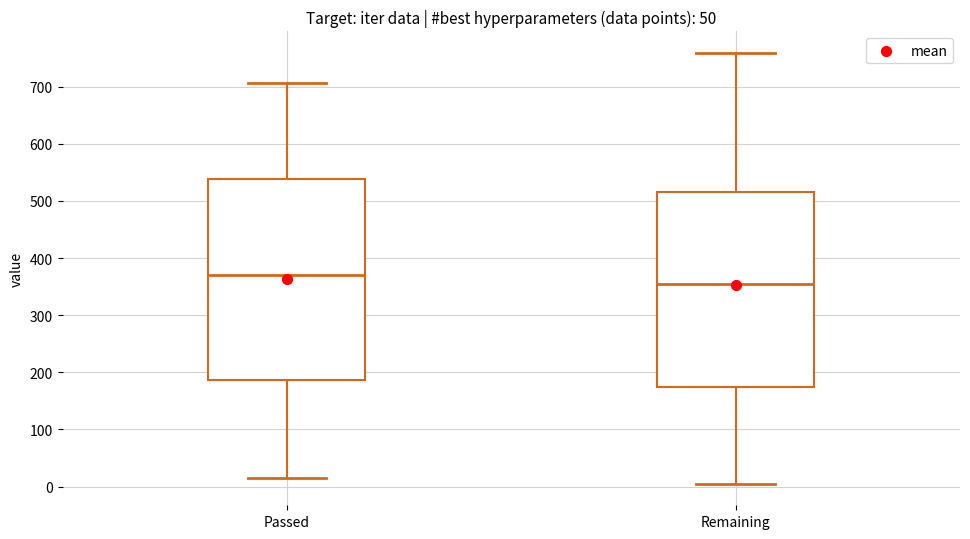

Reading left to right, transcribe this box plot: for each box, give where its median line is, the range the box spans, and where its two whiskers end, as read against the y-axis. The values are not printed on the chart, so give them approximately, as read against the axis.

Passed: median 370, box 190 to 540, whiskers 20 to 710
Remaining: median 360, box 170 to 520, whiskers 10 to 760